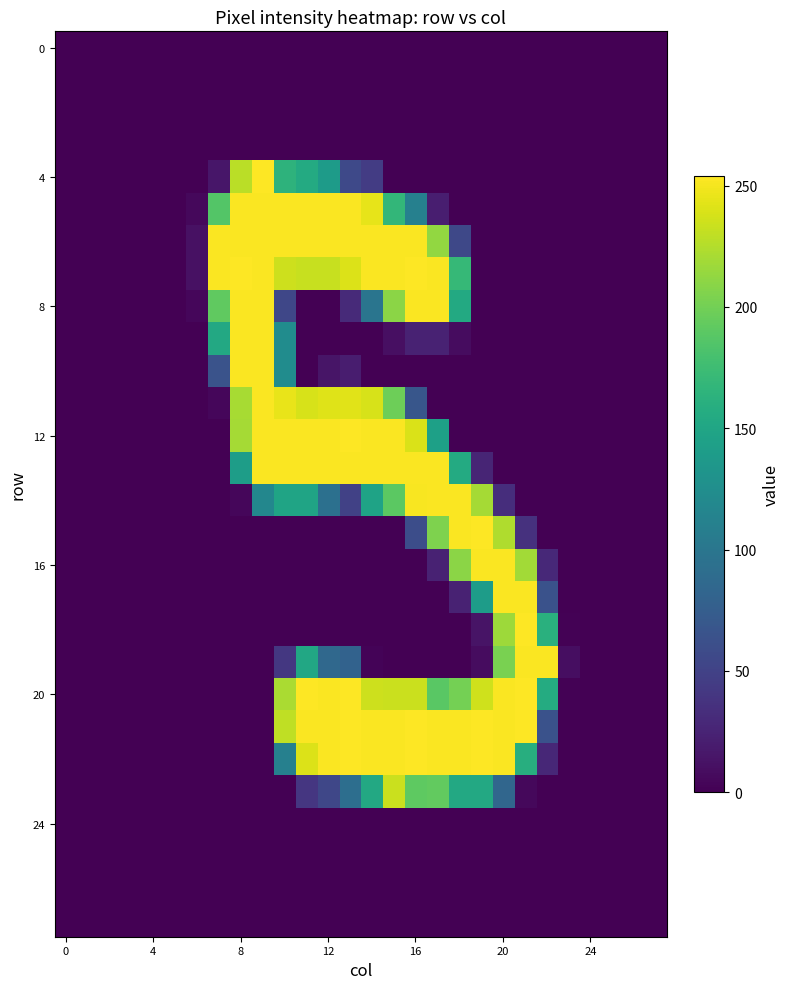

How many series are shown in this chart?

28